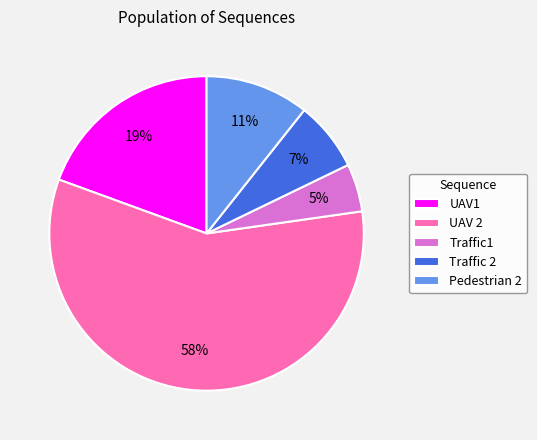

Is the sum of Traffic 2 and UAV1 greater than half?

No